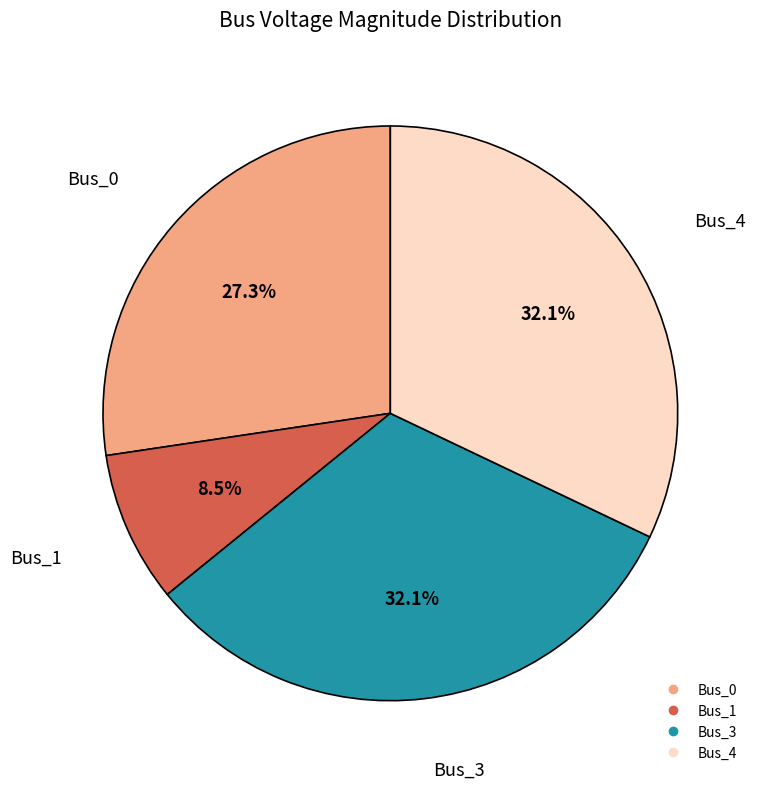

To the nearest percent, what is the average slice percentage?

25%